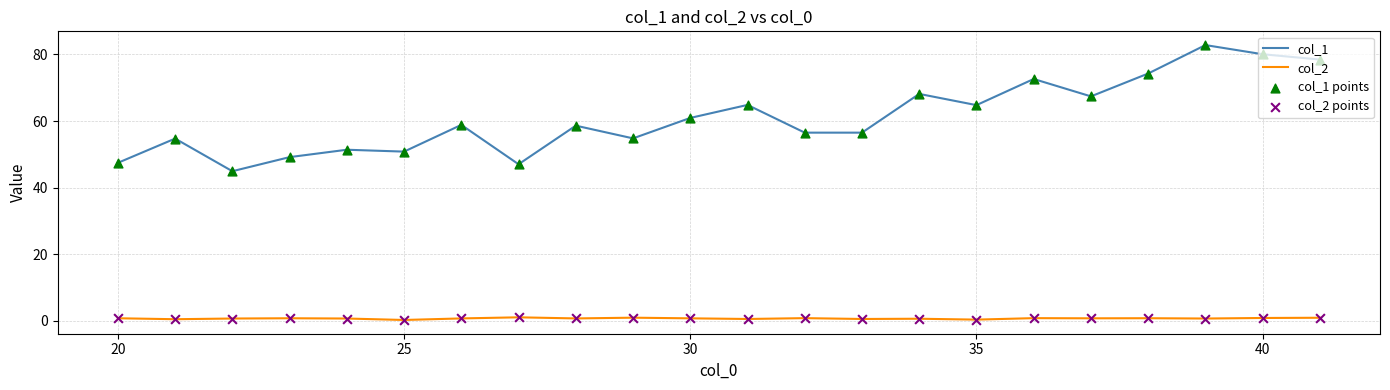

Which series has the largest total across all categories?

col_1